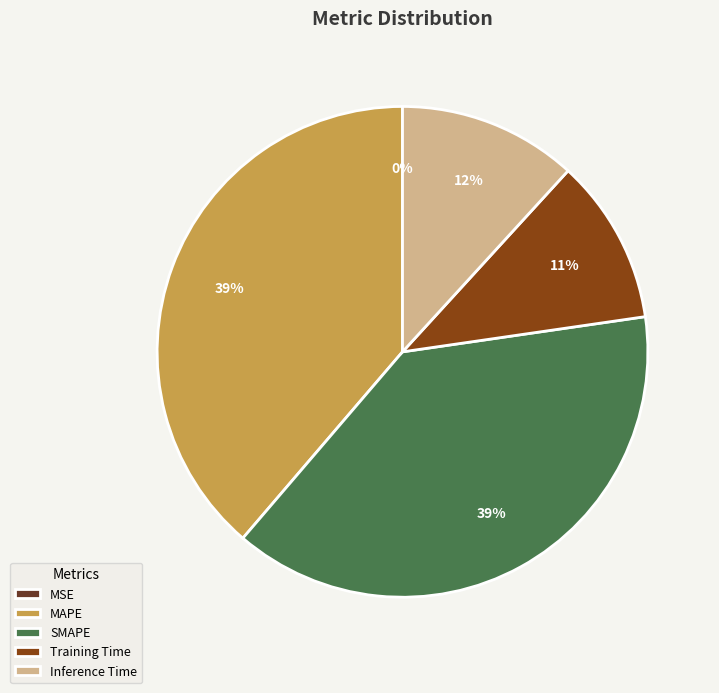

Do Training Time and Inference Time together represent more than half of the pie?

No